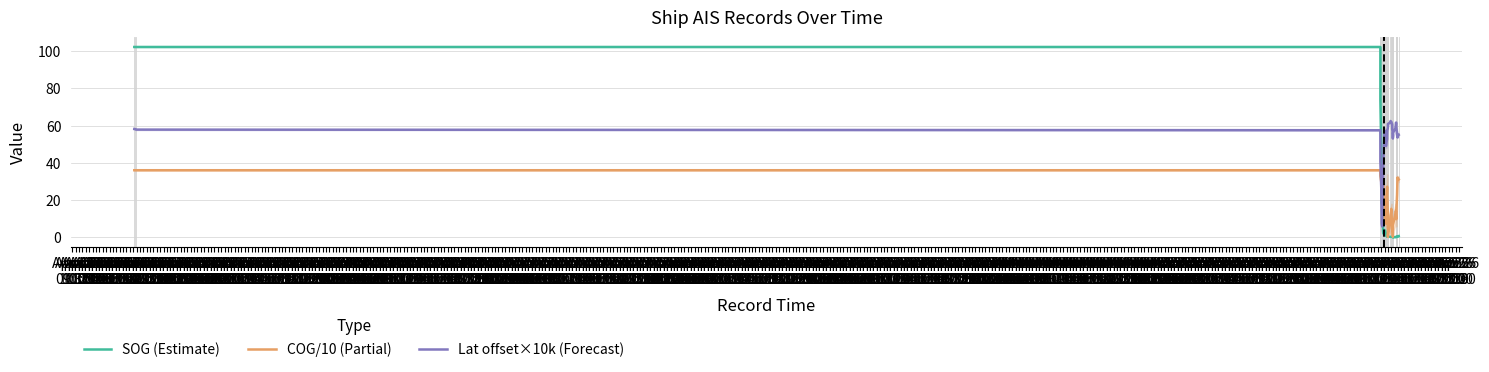

Which category has the highest value in the COG/10 (Partial) series?

Apr 18
09:30